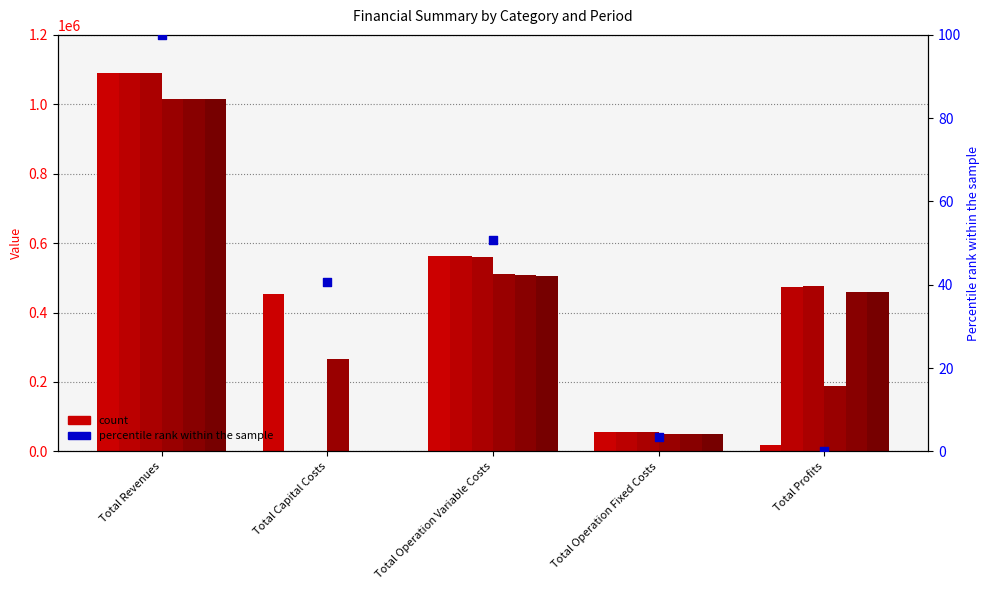

At which category is the sum across all series the highest?

Total Revenues